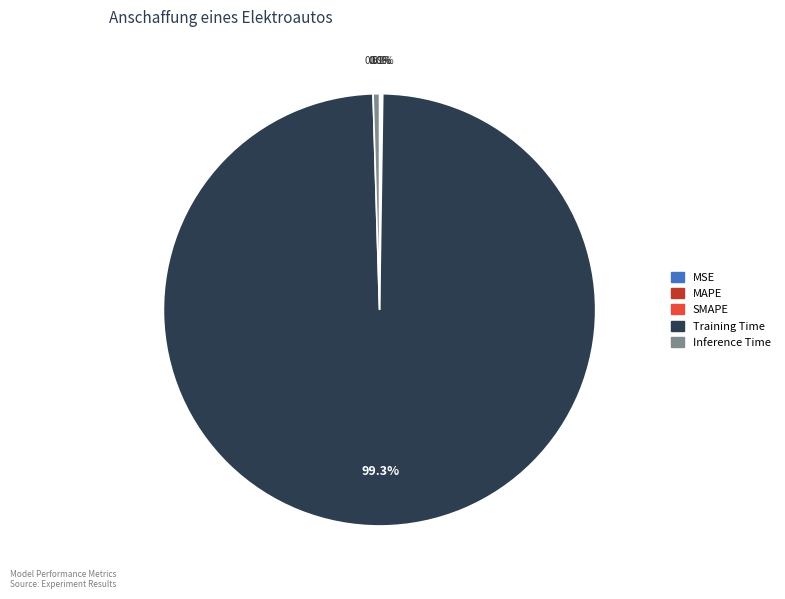

True or false: SMAPE accounts for 0% of the total.

True